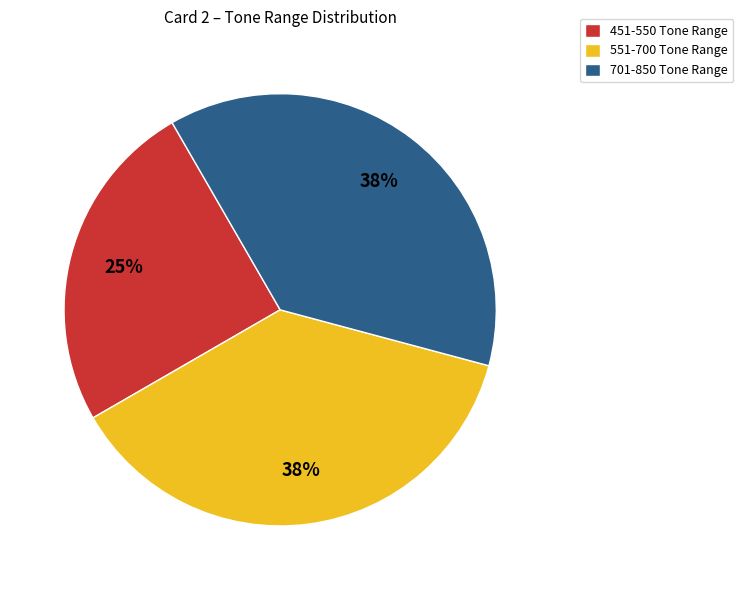

Which slice is the smallest?

451-550 Tone Range